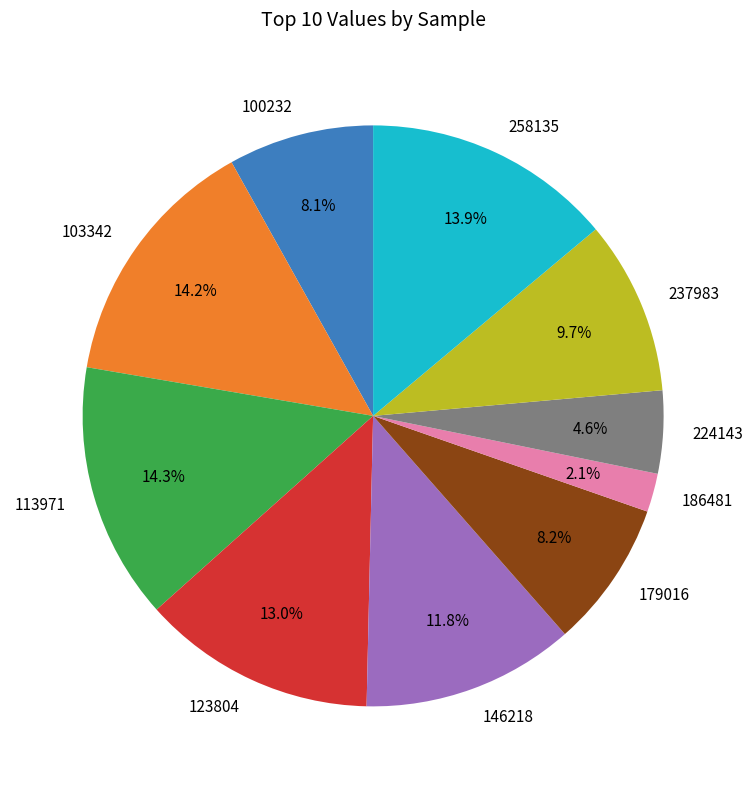

To the nearest percent, what percentage of the pie is 100232?

8%